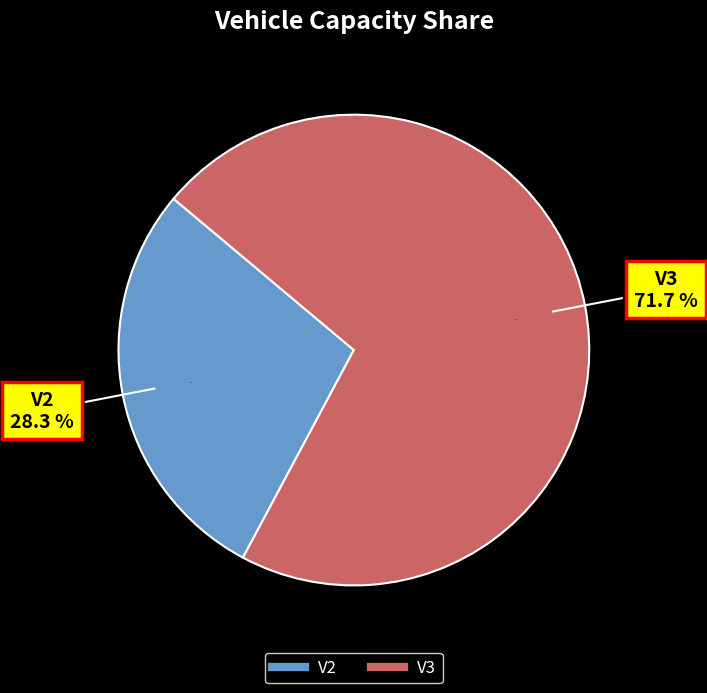

How many slices are in this pie chart?

2